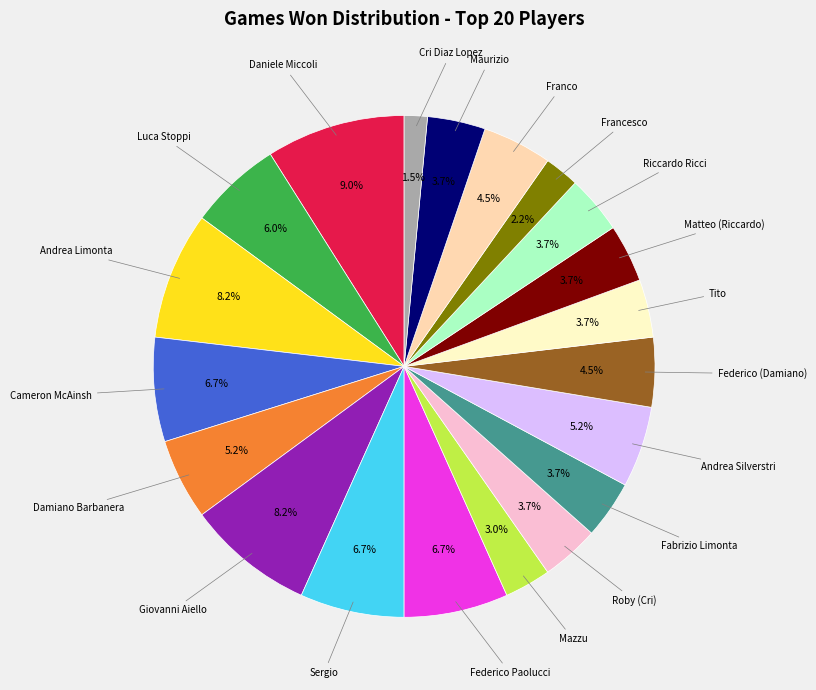

Does any single category account for the majority?

No